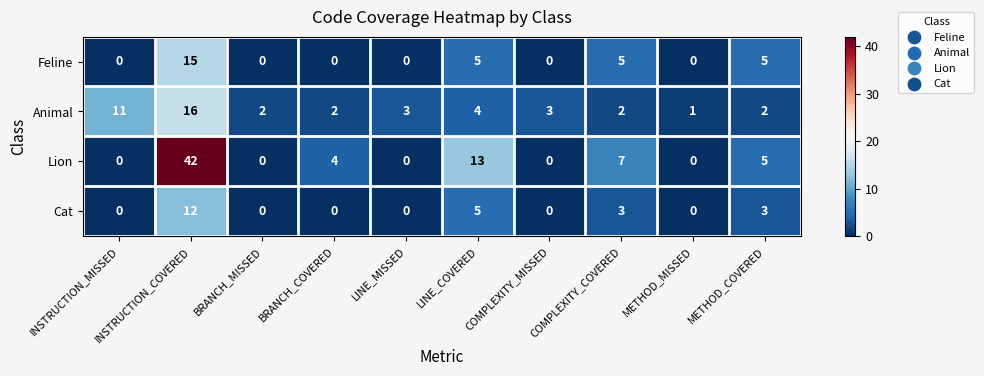

The value of Feline at INSTRUCTION_MISSED is 7. True or false?

False